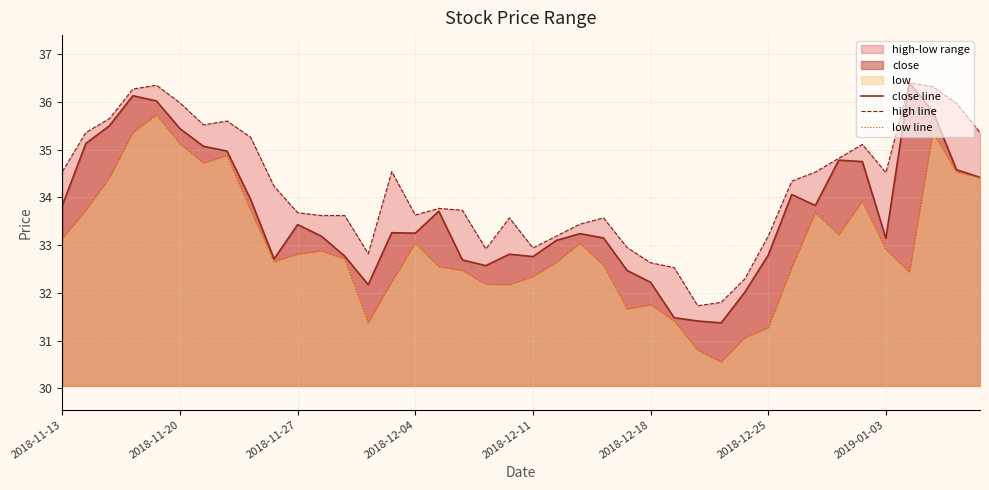

At which category does the chart reach its minimum across all series?

28